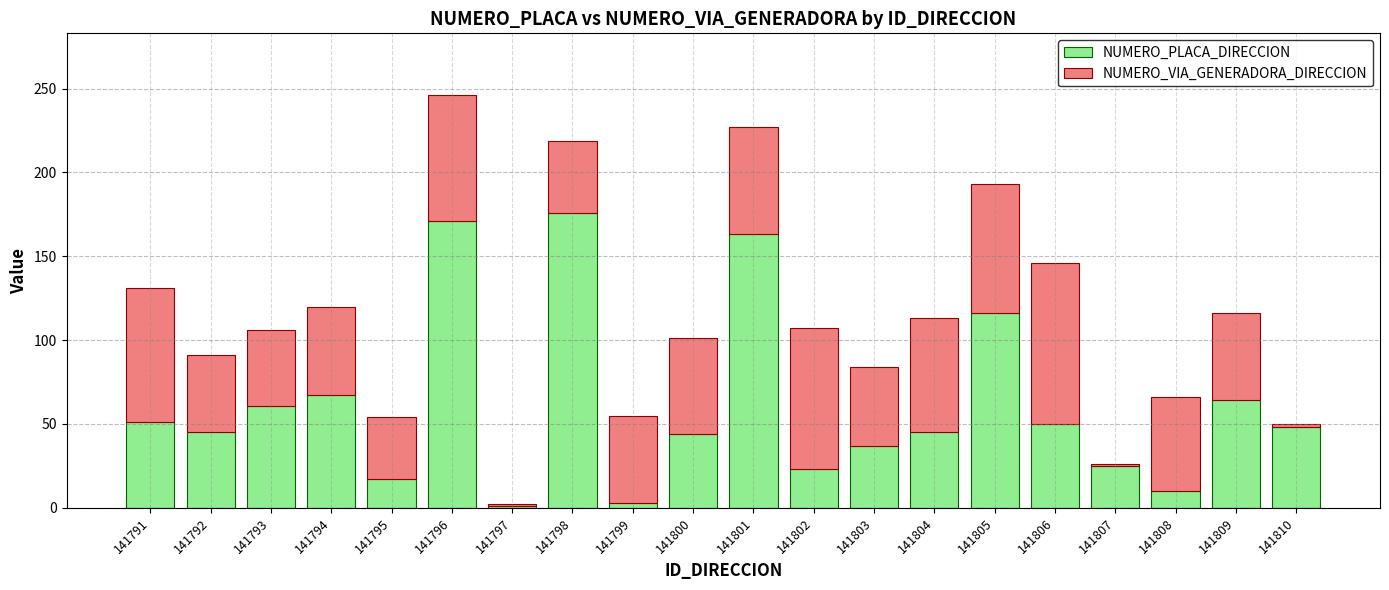

Are the bars grouped side by side (vs. stacked)?

No